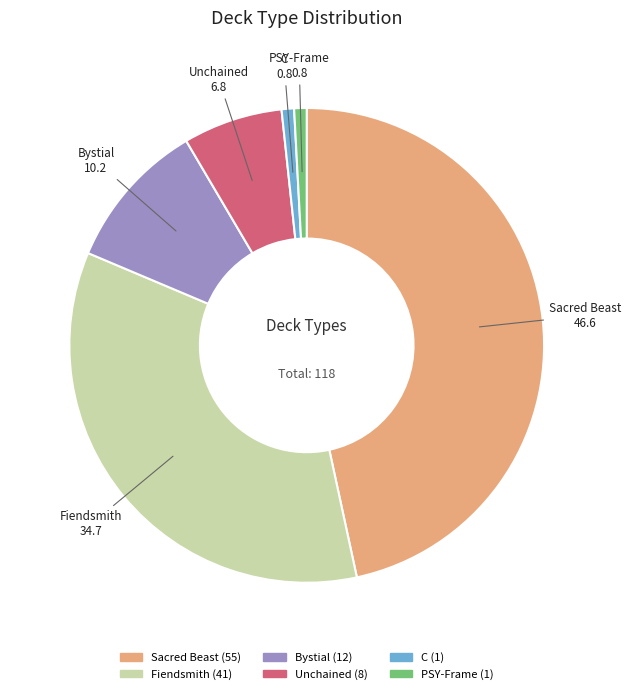

Is there a majority slice in this chart?

No